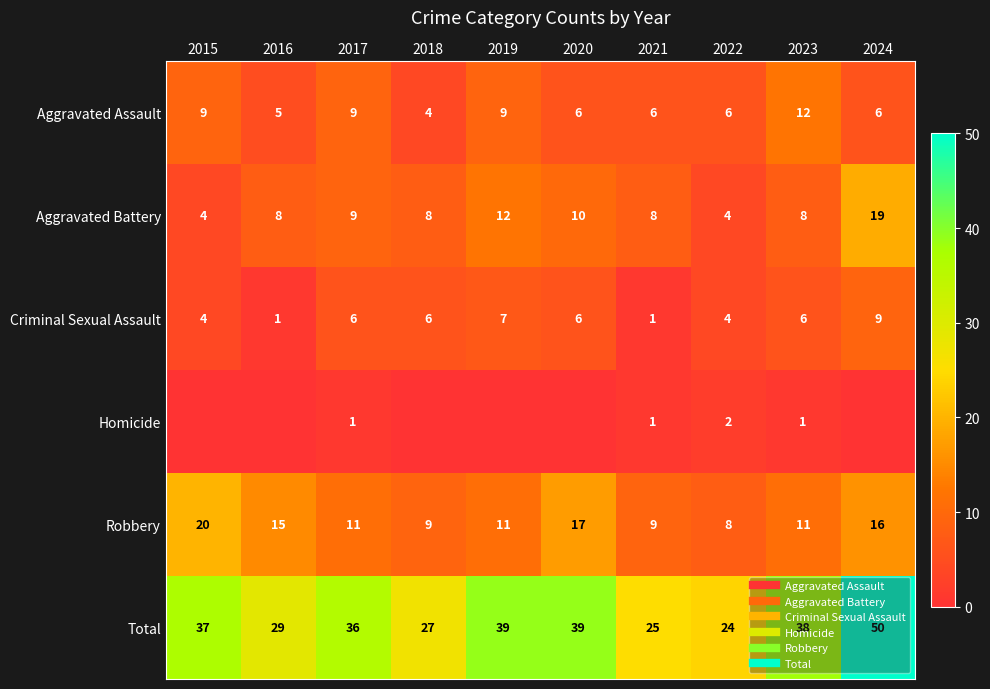

At how many categories does at least one series exceed 47?

1